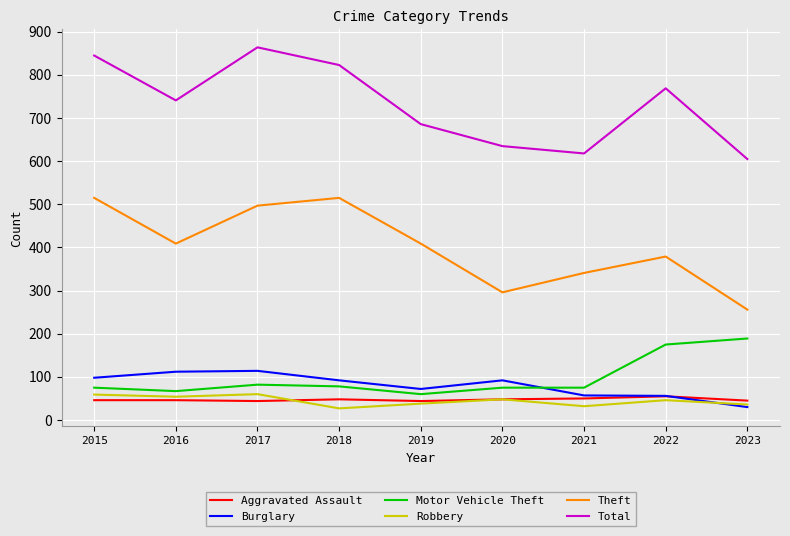

What is the highest value of the Aggravated Assault series?

55